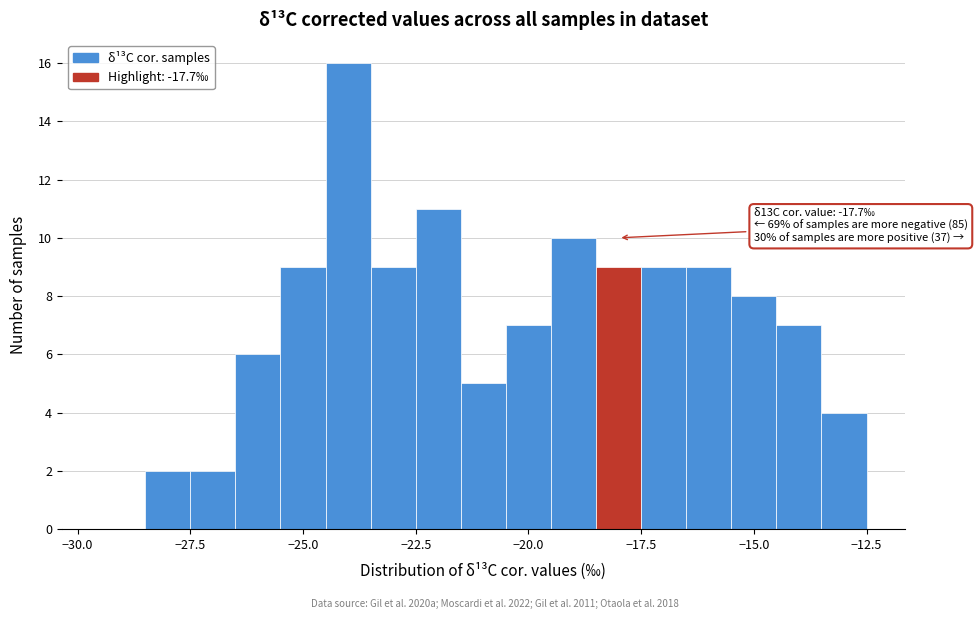

Read against the x-axis, roughly where is the centre of the tallest bar?

-24.0